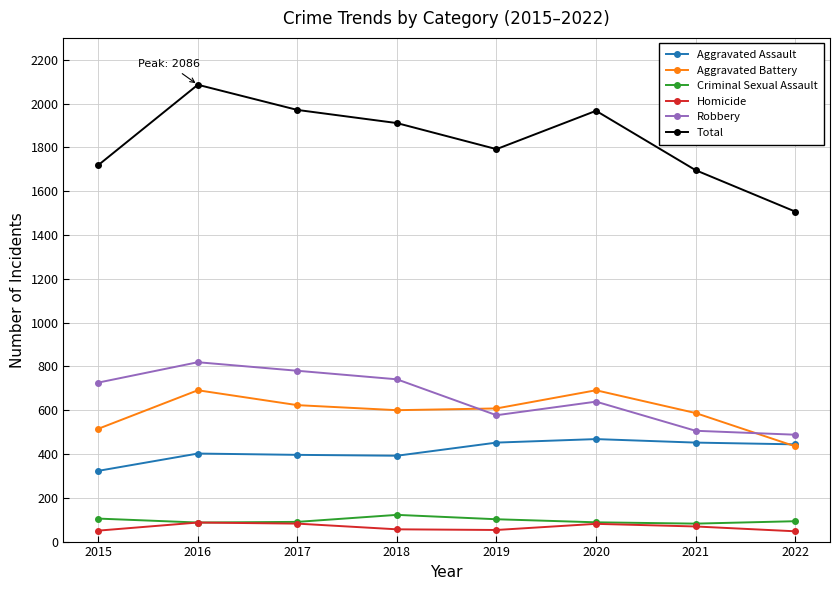

How many interior local valleys does the Total series have?

1